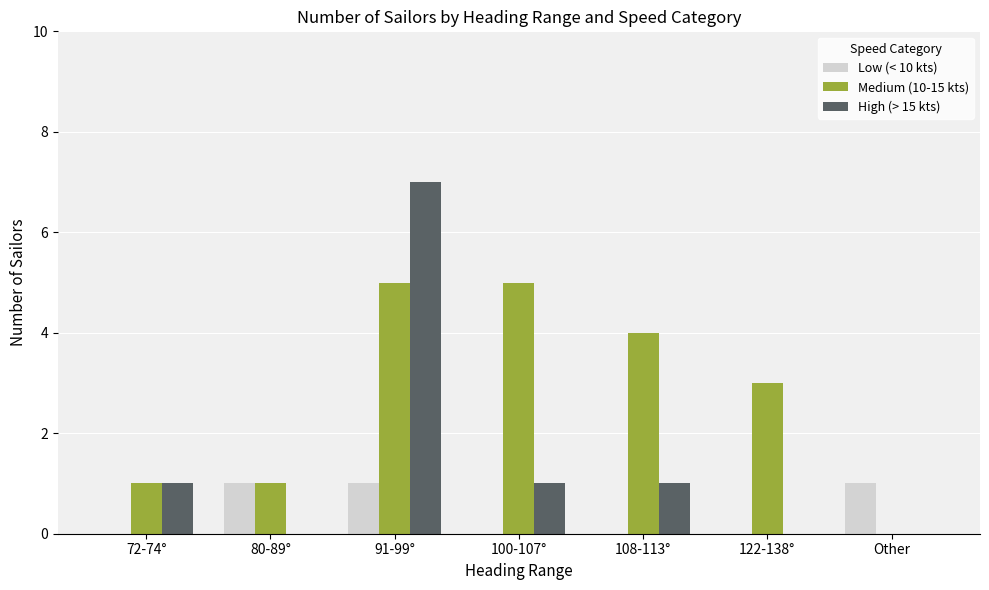

How many data points does each series have?

7